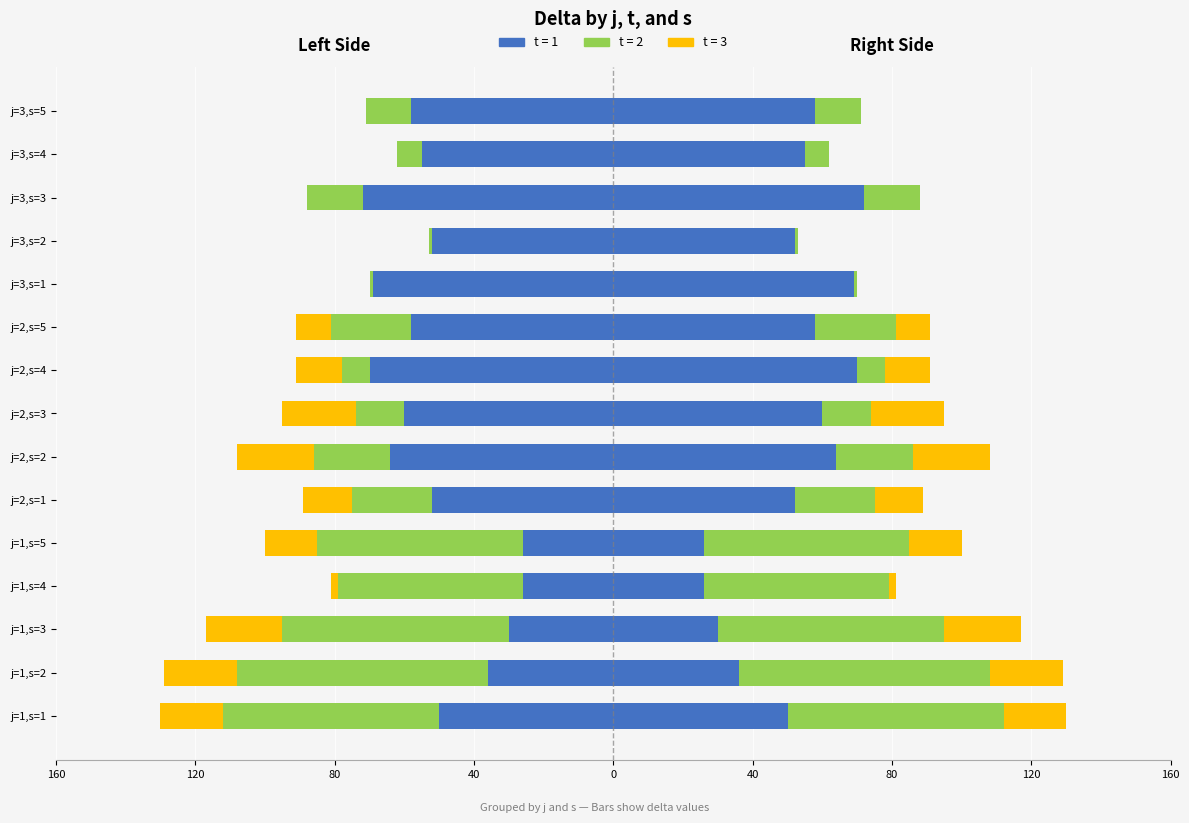

Is the value of t=2 (right) at j=3,s=4 greater than the value of t=1 (right) at j=1,s=3?

No